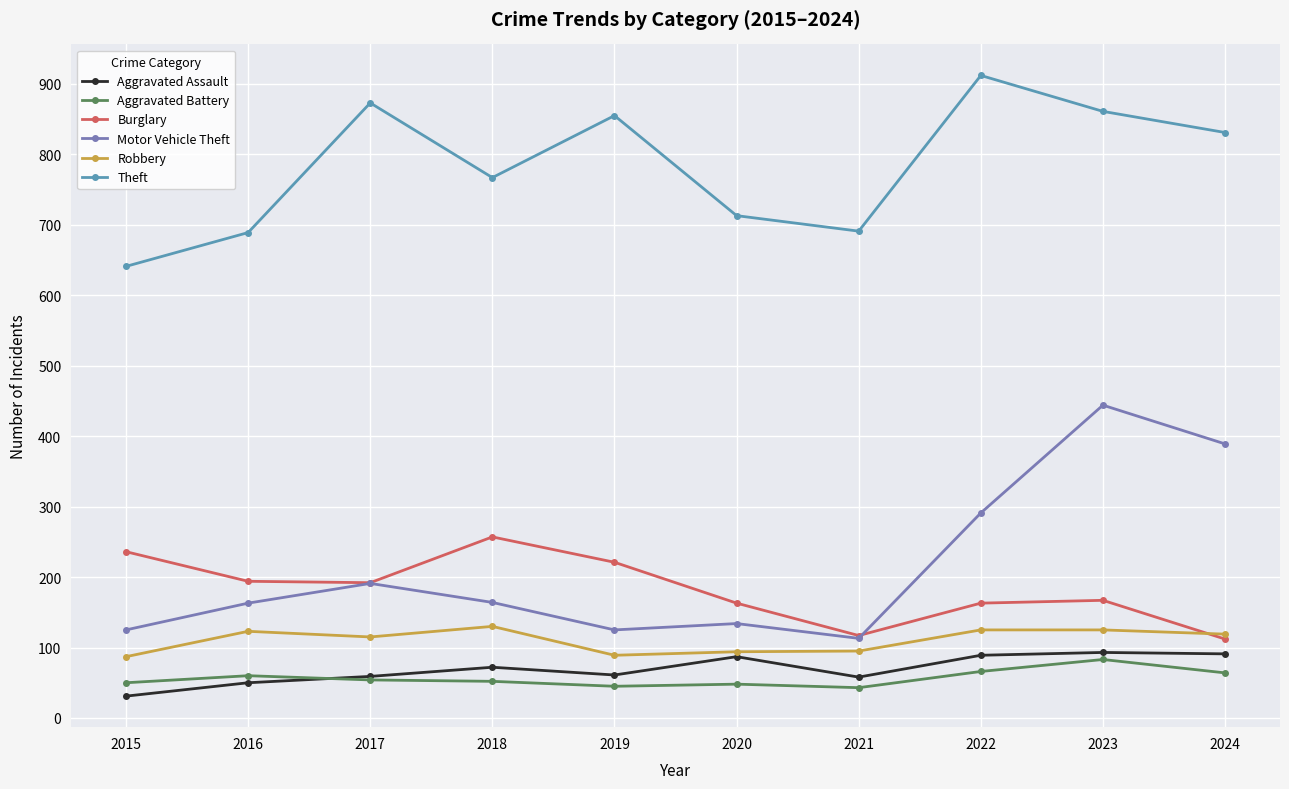

What are all the series names shown in the legend?

Aggravated Assault, Aggravated Battery, Burglary, Motor Vehicle Theft, Robbery, Theft